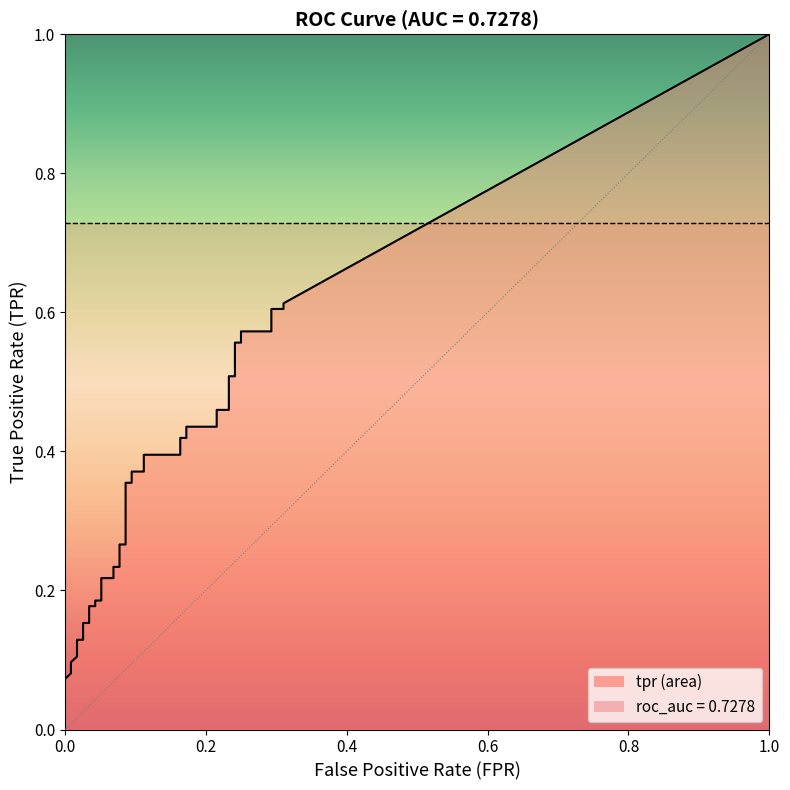

True or false: tpr has more than 2 points higher than both neighbors.

False